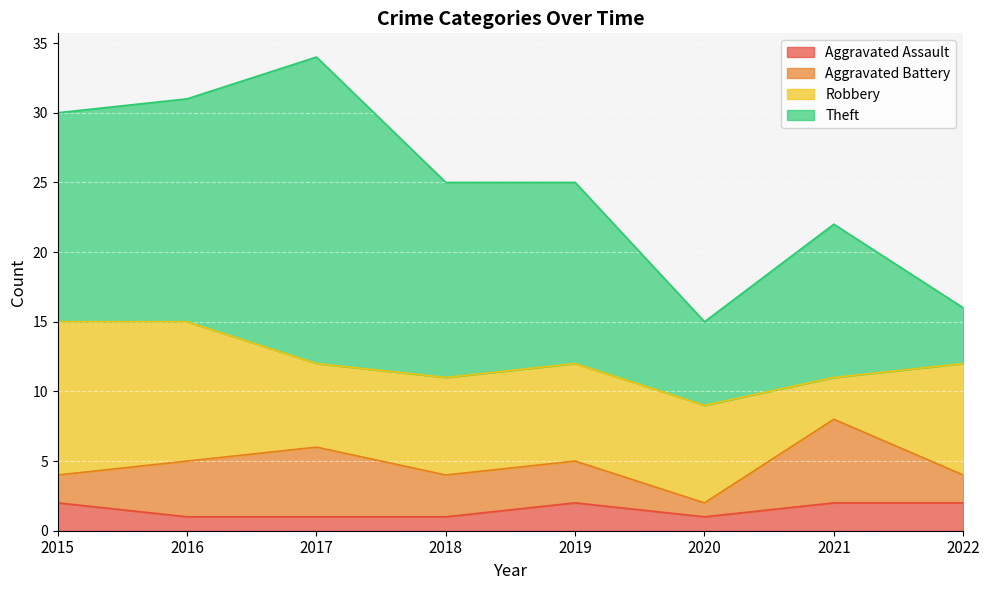

True or false: Robbery and Aggravated Assault intersect in this chart.

False